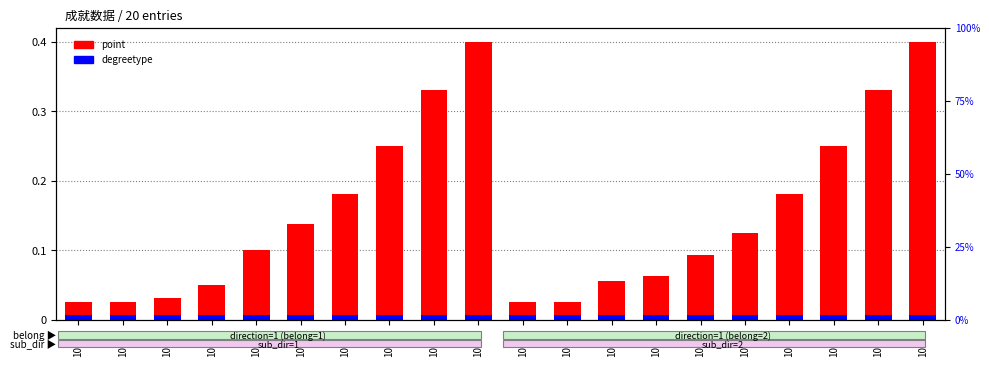

What is the difference between the point values at 10206 and 10103?

0.1